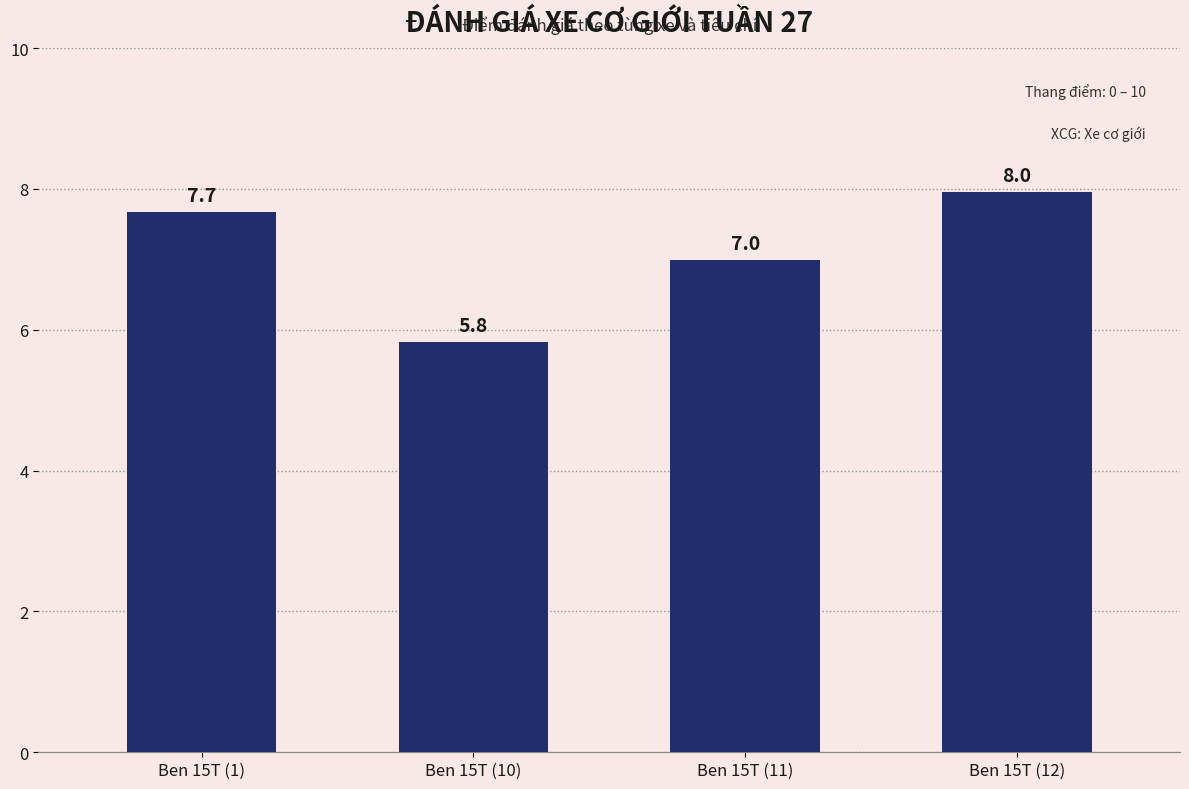

What is the difference between the second highest and second lowest values?

0.7